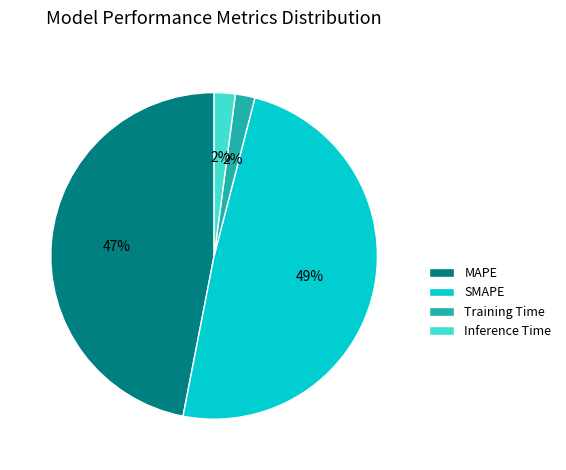

Between MAPE and Inference Time, which is larger?

MAPE